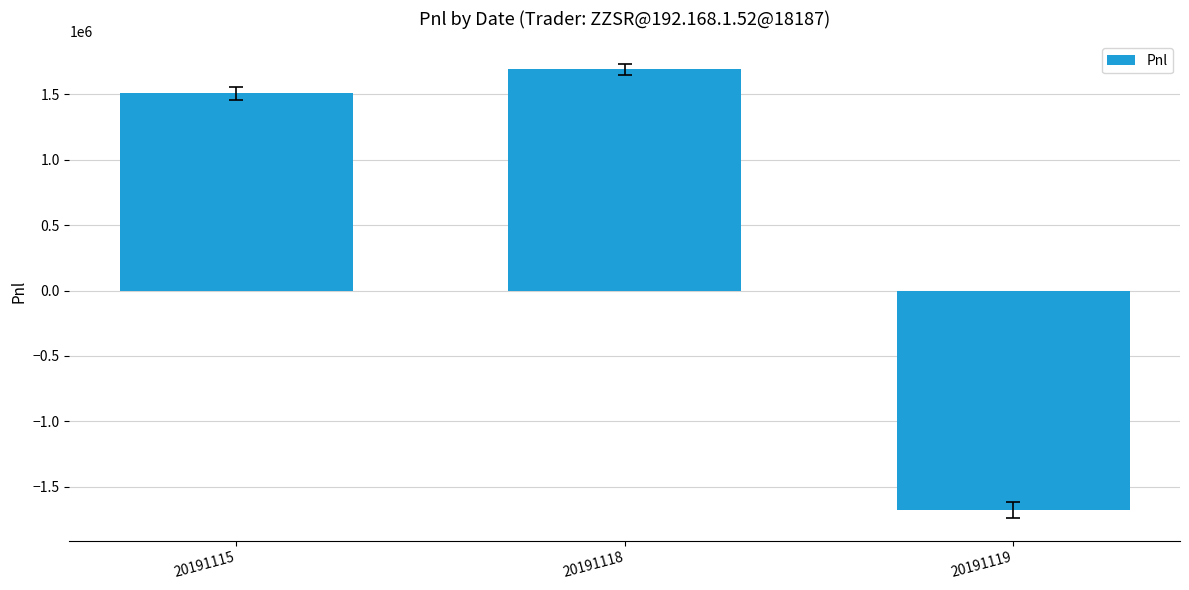

What is the sum of the values at 20191118 and 20191115?

3195627.5